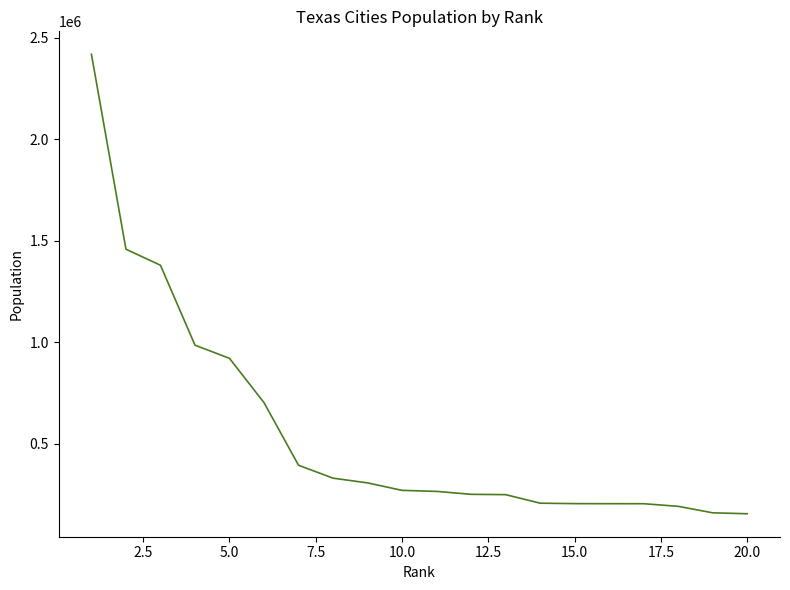

What is the difference between the maximum and minimum values?

2264947